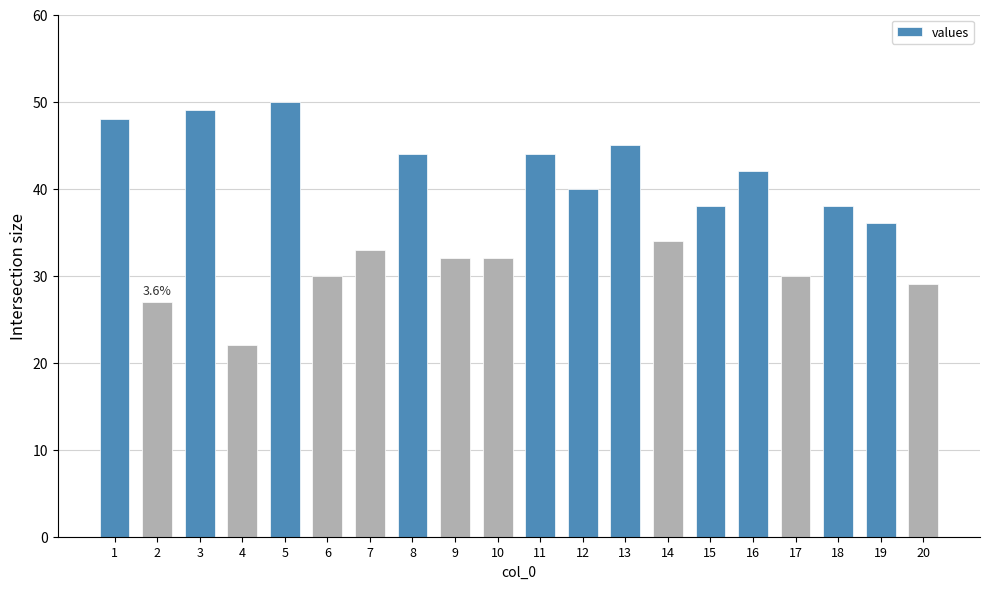

What is the value of the 2nd bar from the left?

27